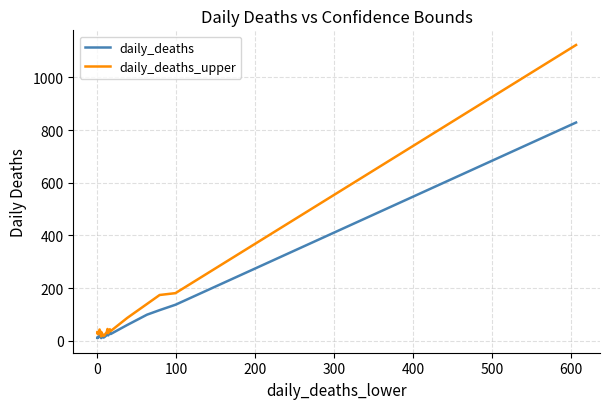

Is this an area chart (filled region under the line)?

No